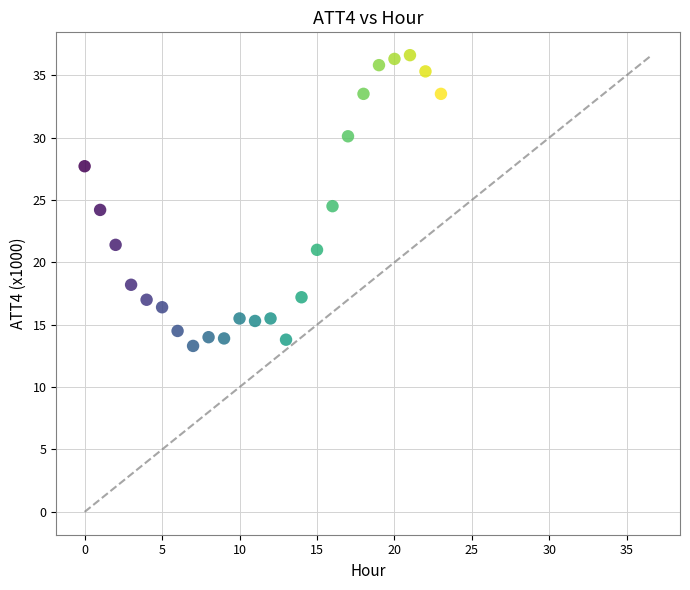

What is the range of Y values (max minus min)?

23.3